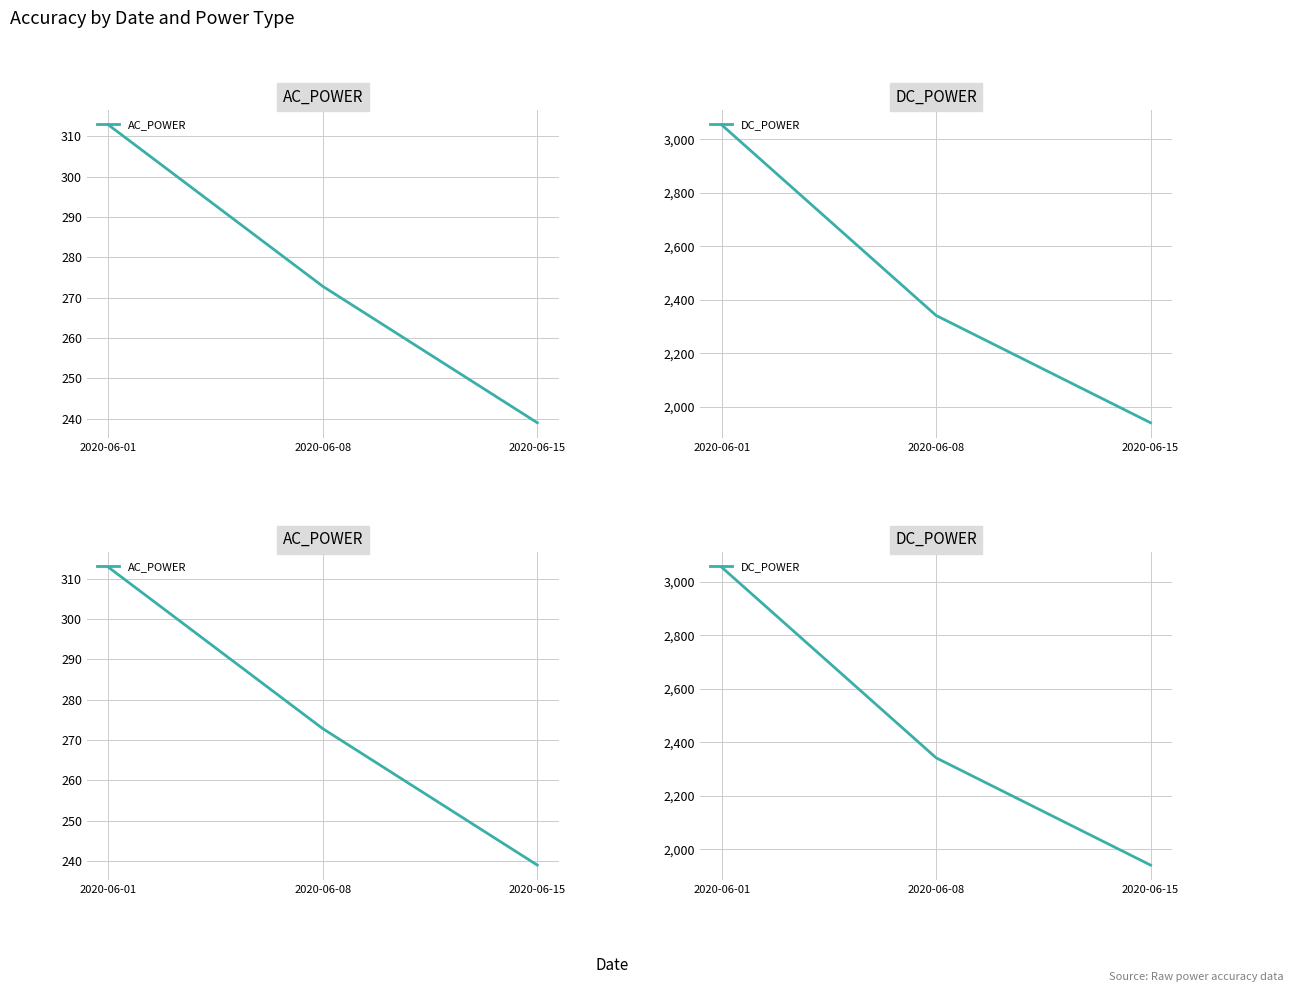

What is the sum of all DC_POWER values?

7336.5